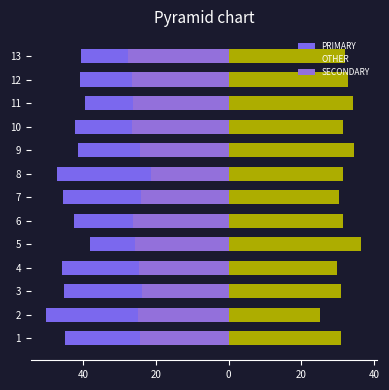

Which series has the widest spread of values?

PRIMARY